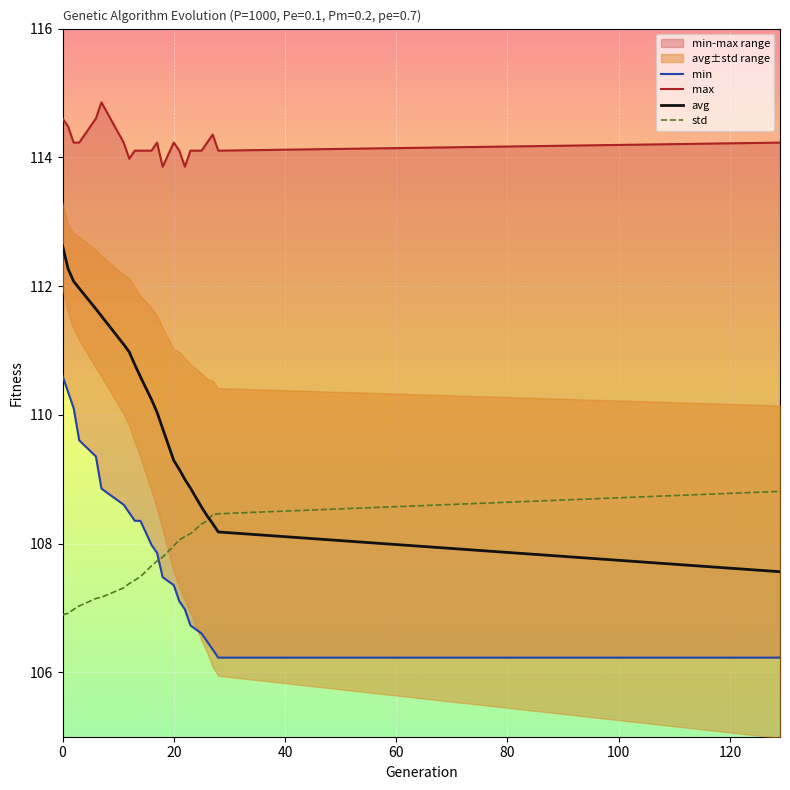

Between which two adjacent categories do std and min first intersect?

17 and 18